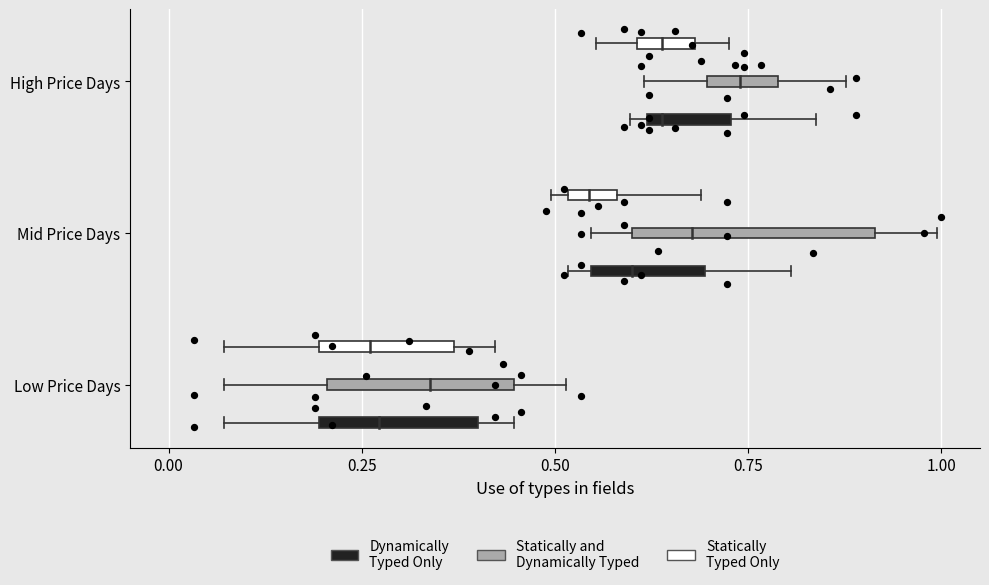

Which series reaches the maximum Y coordinate?

Statically
Typed Only